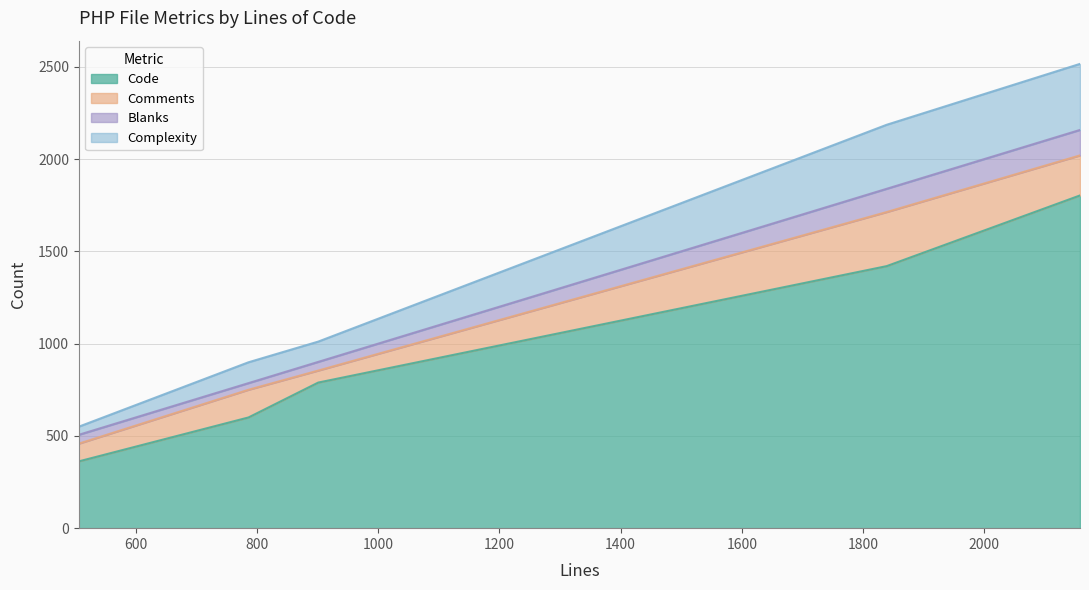

What is the maximum value for Code?

1803